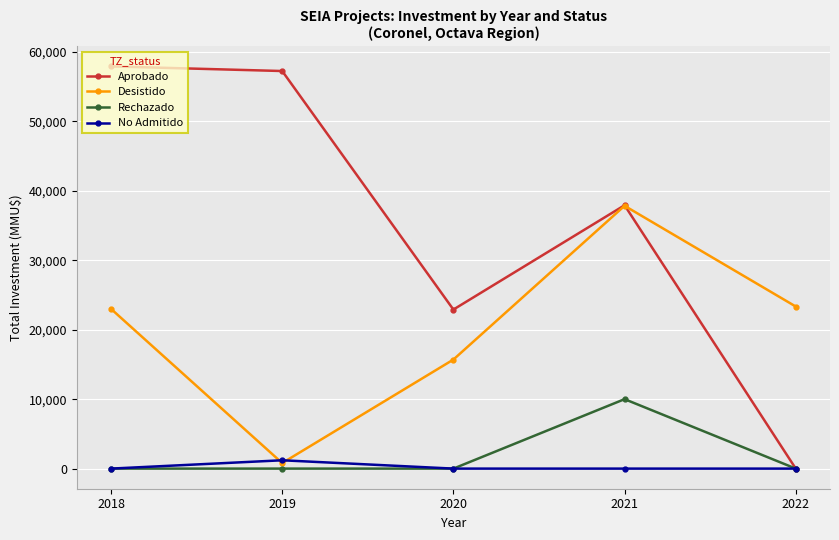

What is the difference between the maximum and minimum values in the Rechazado series?

10000